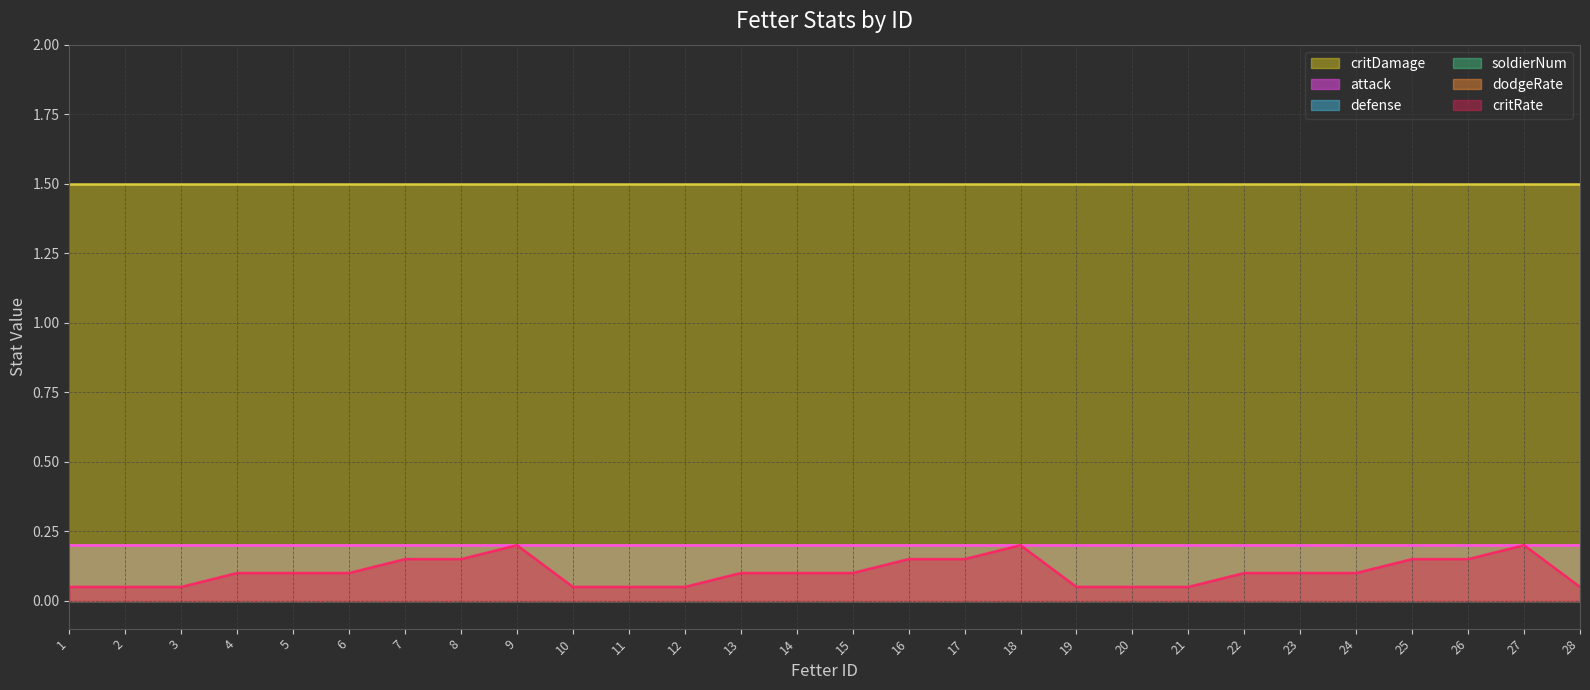

Which label corresponds to the largest value in the chart?

1